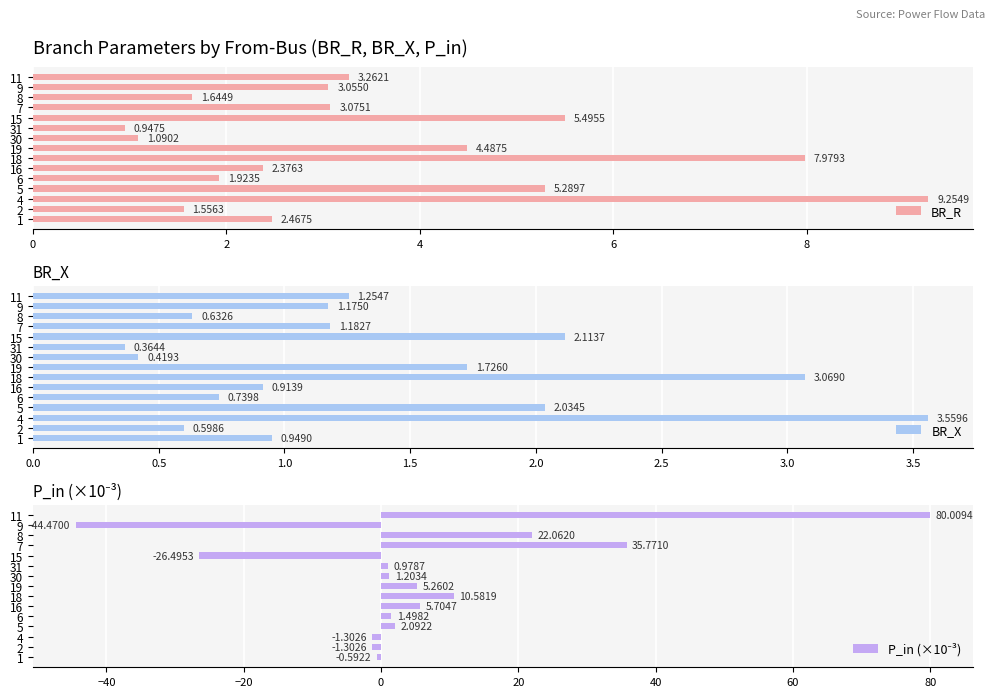

What is the difference between the maximum and minimum values in the BR_R series?

8.3